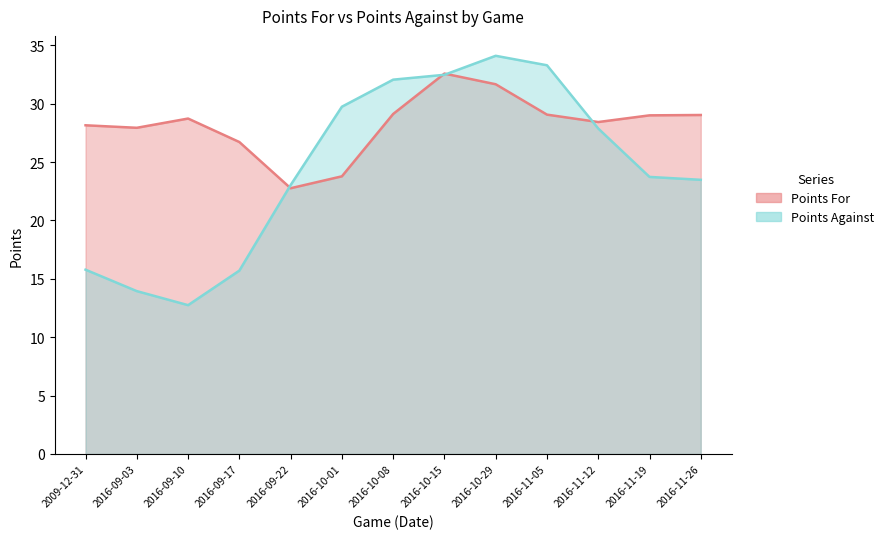

True or false: Points Against and Points For cross at least once.

True